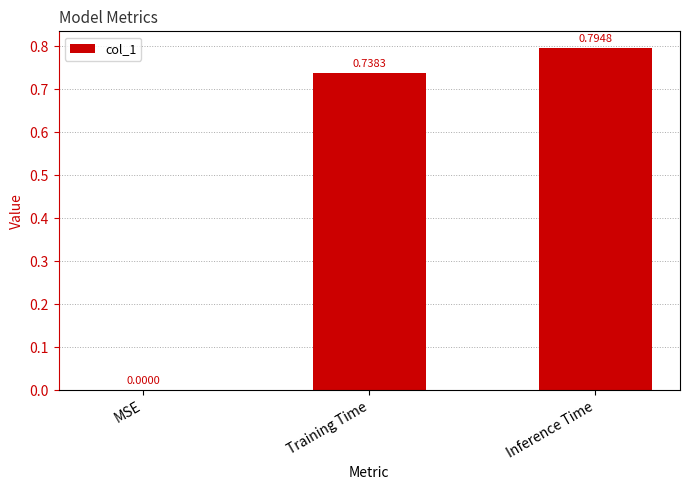

How many series are shown in this chart?

1